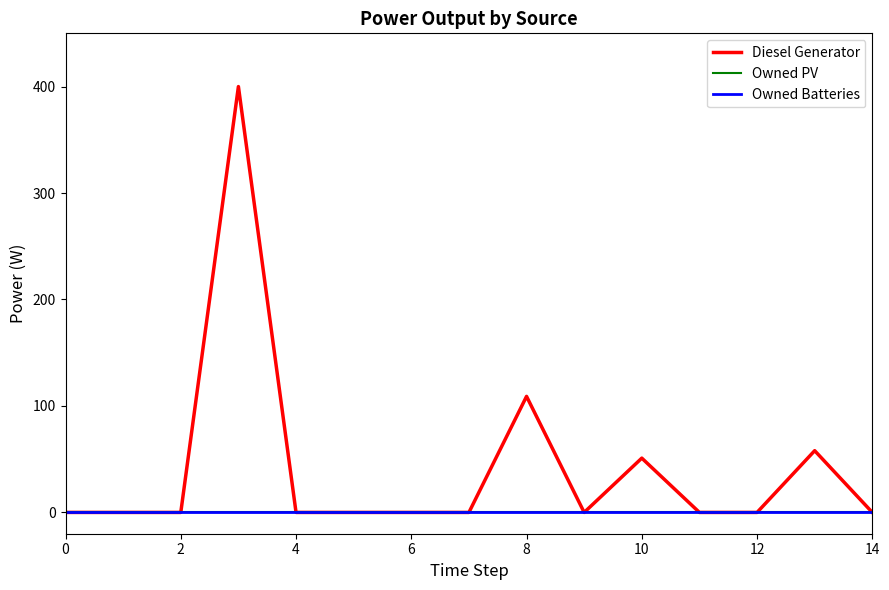

How many lines are shown in the chart?

3